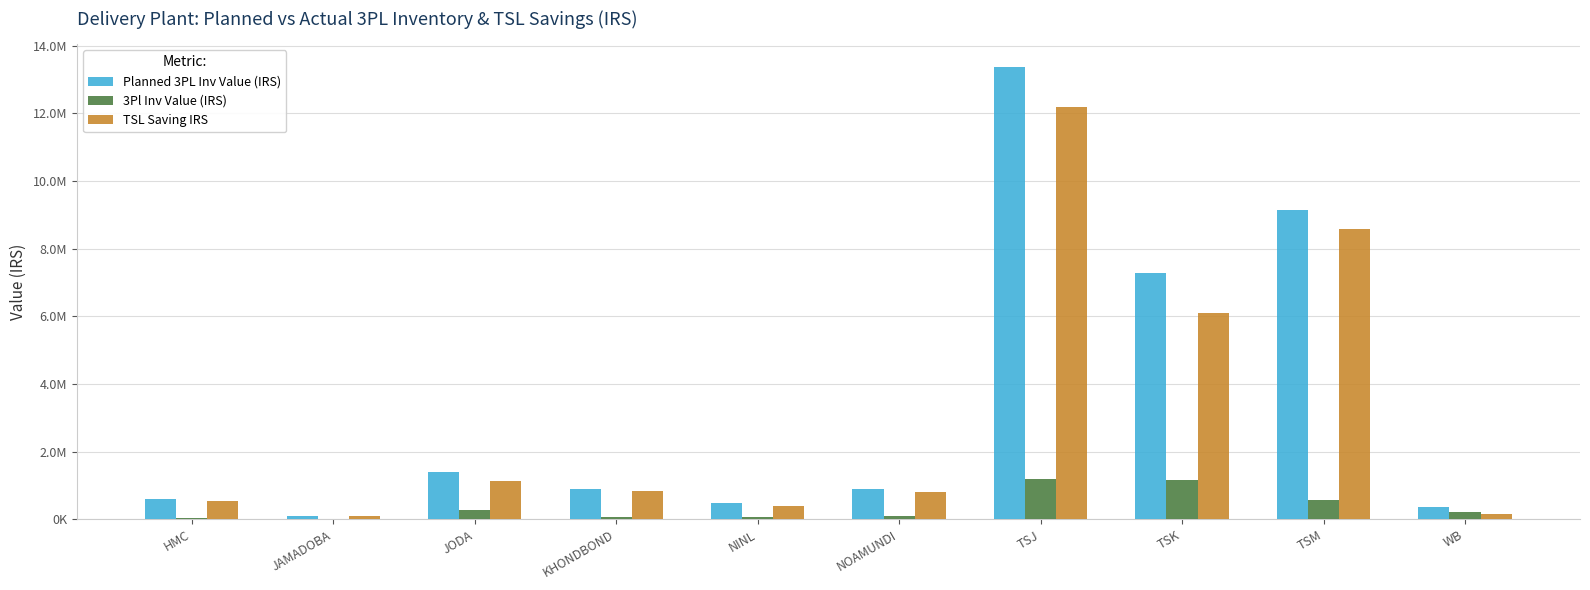

Which category has the highest value across all series?

TSJ